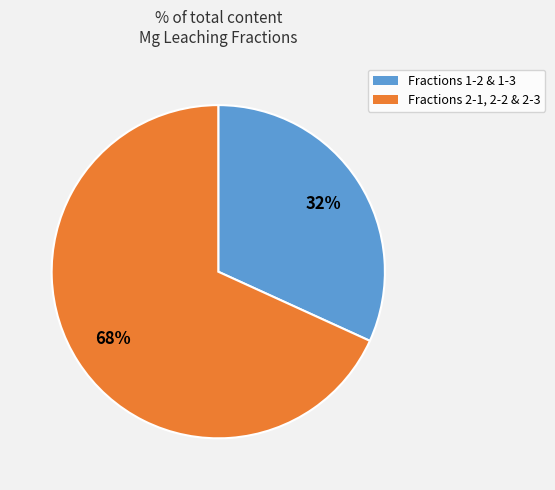

To the nearest percent, what is the average slice percentage?

50%